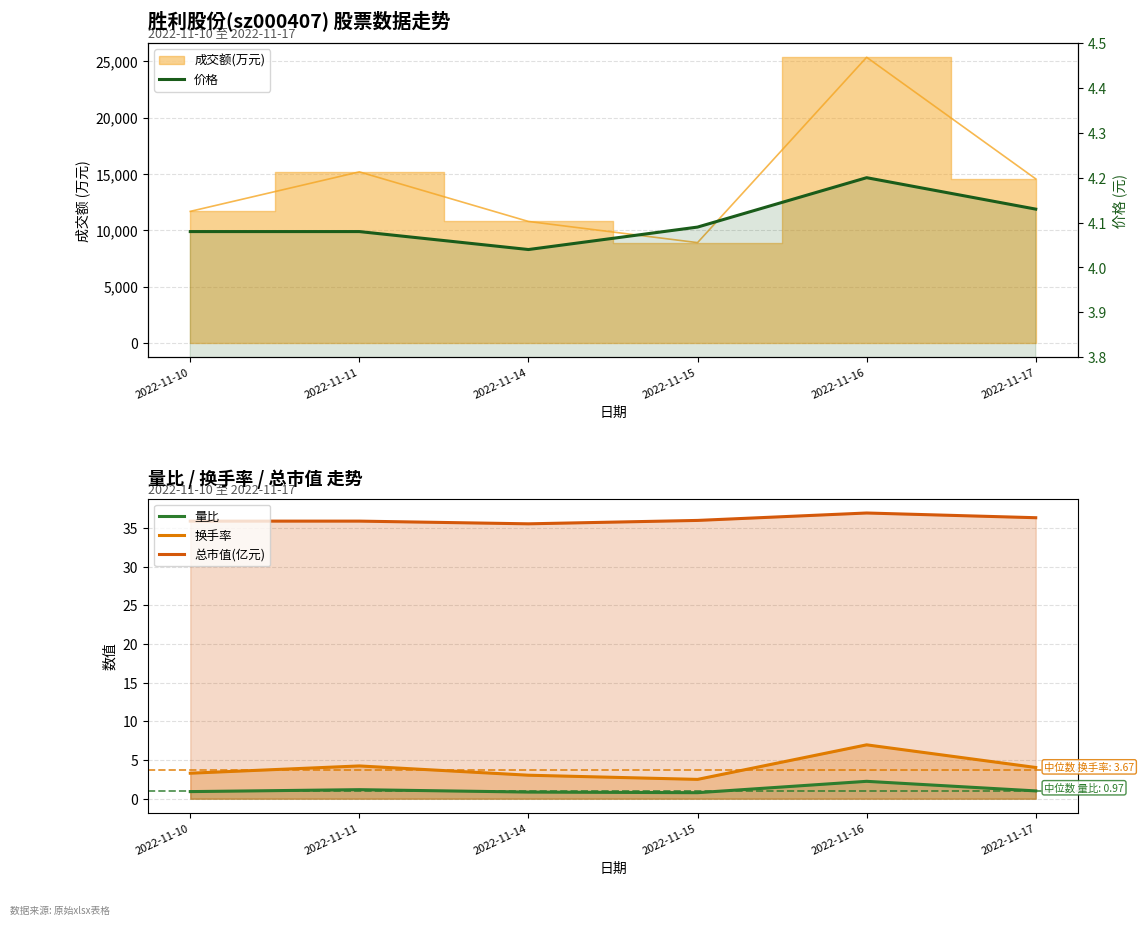

What is the difference between the maximum and minimum values in the 量比 series?

1.5